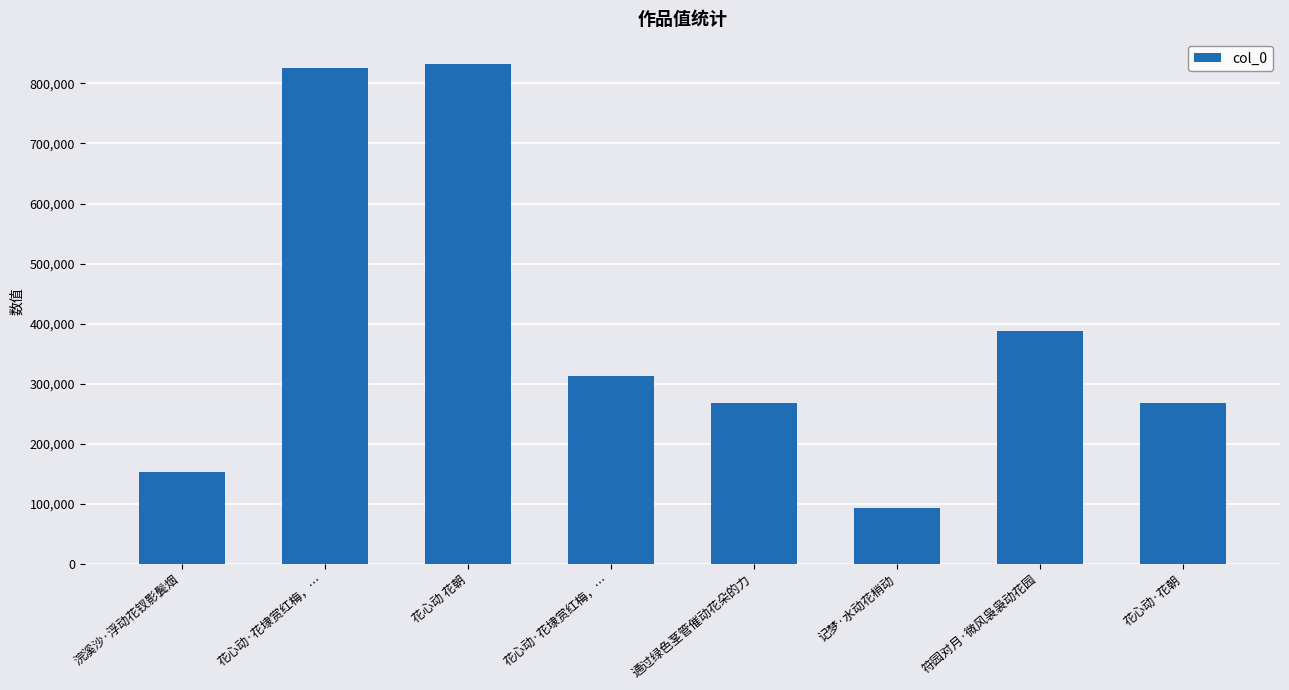

List the labels in order of value, smallest first.

记梦·水动花梢动, 浣溪沙·浮动花钗影鬓烟, 通过绿色茎管催动花朵的力, 花心动·花朝, 花心动·花埭赏红梅，…, 符园对月·微风袅袅动花园, 花心动·花埭赏红梅，…, 花心动 花朝